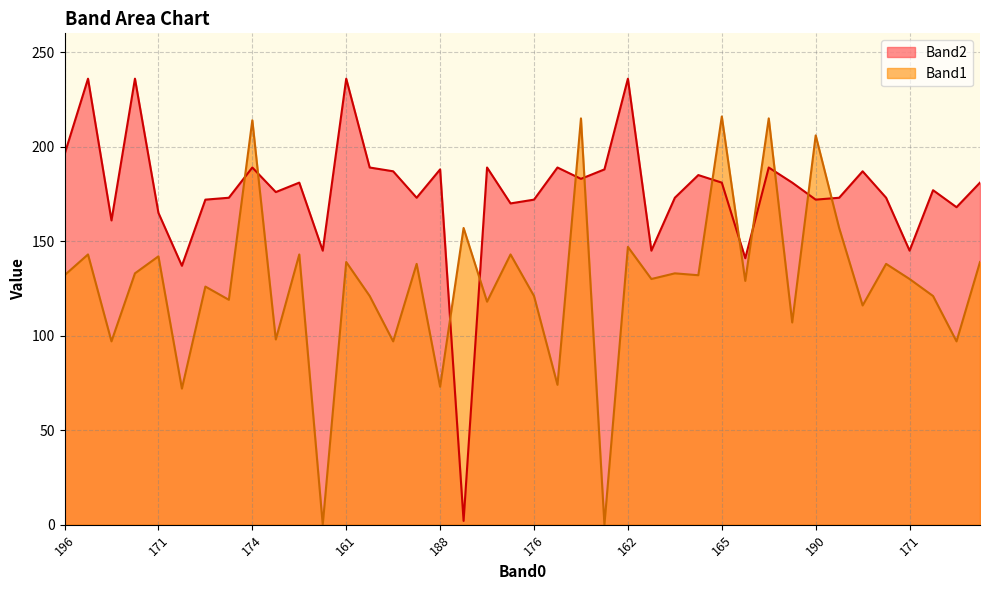

List the series in order of their overall mean, lowest first.

Band1, Band2